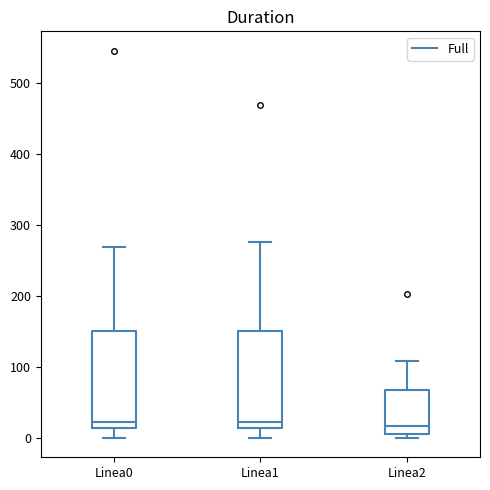

Reading left to right, read every box against the y-axis: the position of its median line, the range the box covers, and the ends of its whiskers. The values are not printed on the chart, so give them approximately, as read against the axis.

Linea0: median 20, box 10 to 150, whiskers 0 to 270
Linea1: median 20, box 10 to 150, whiskers 0 to 280
Linea2: median 20, box 10 to 70, whiskers 0 to 110